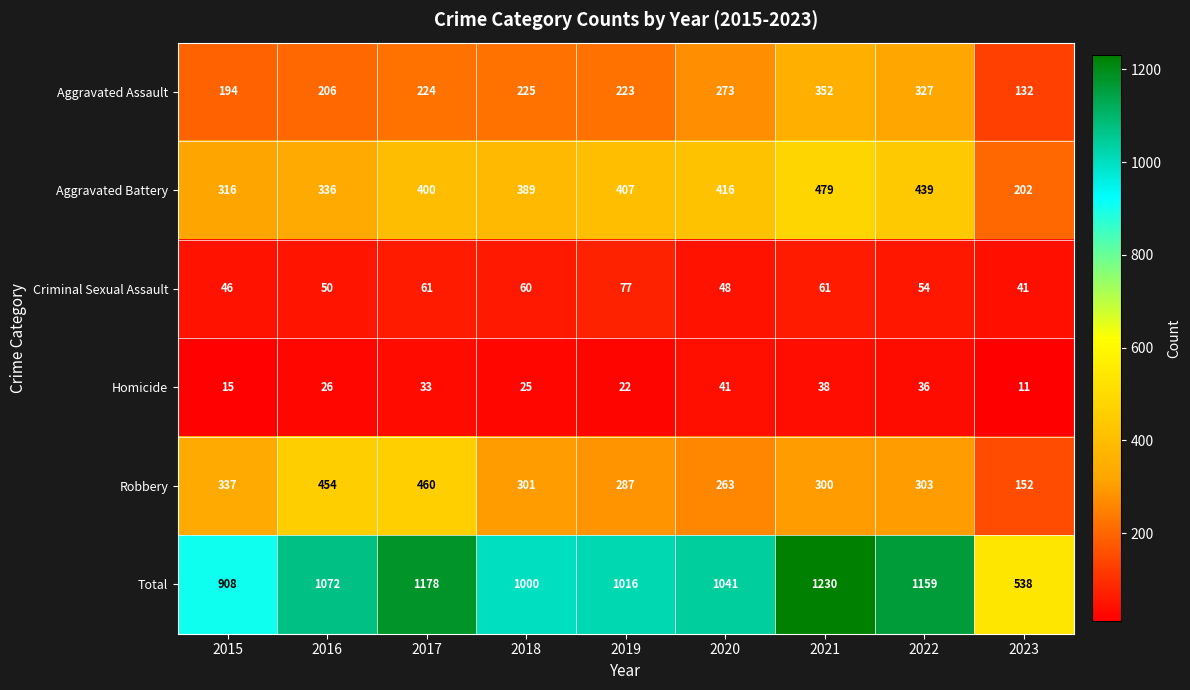

What is the approximate value of Aggravated Battery at 2023, to the nearest 10?

200